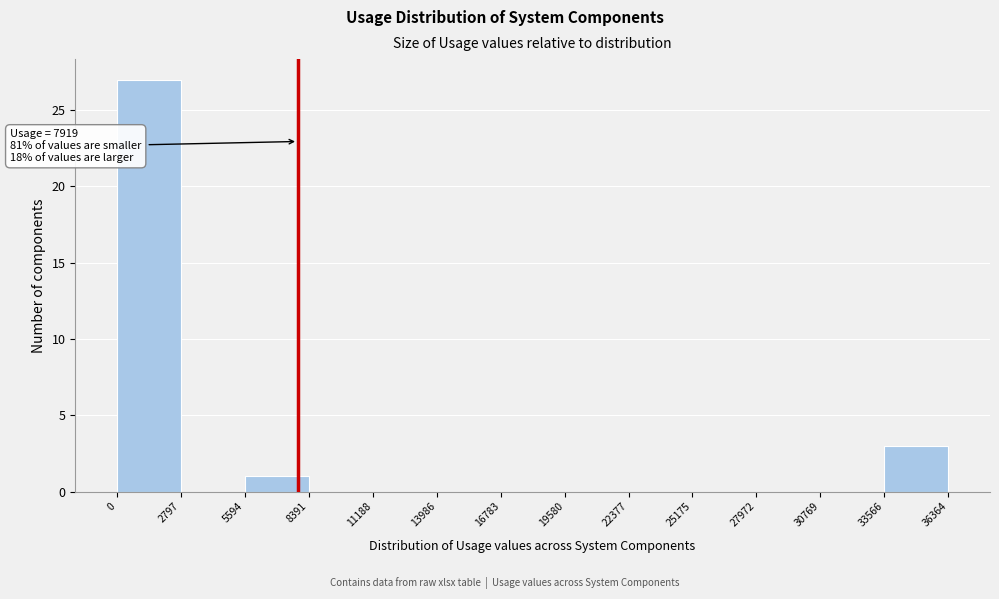

Which range on the x-axis has the tallest bar?

0 to 2797